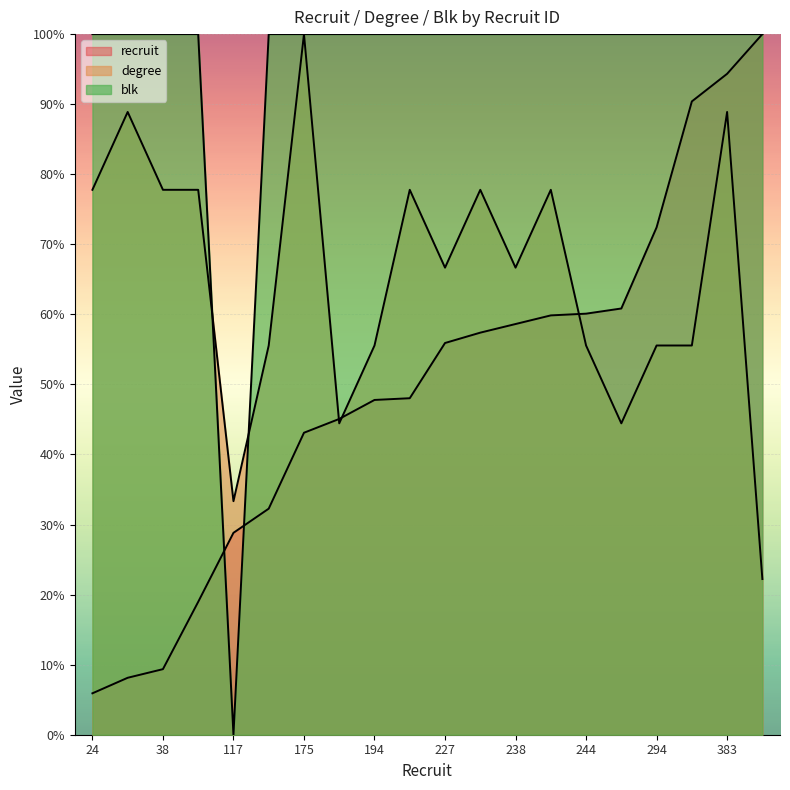

What is the approximate value of recruit at 117?

28.8